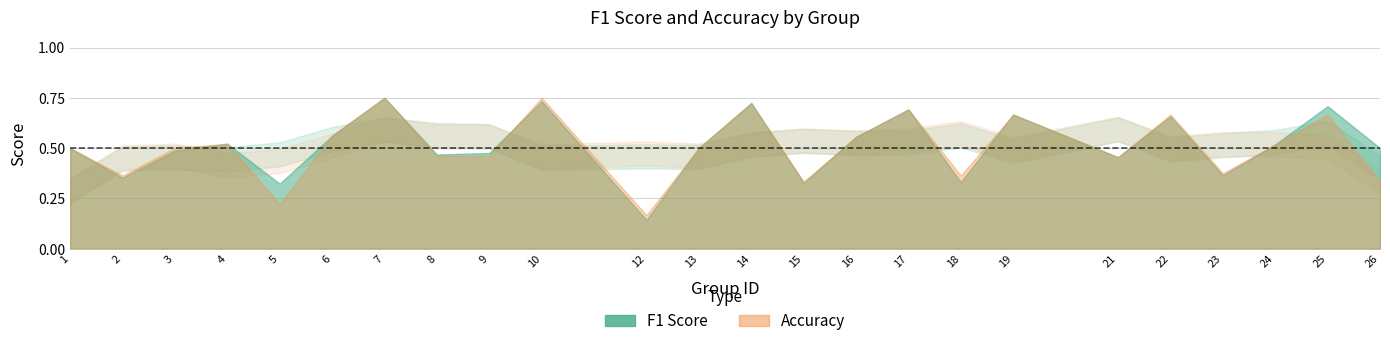

What is the value of the f1 point at the 1st from the left?

0.5